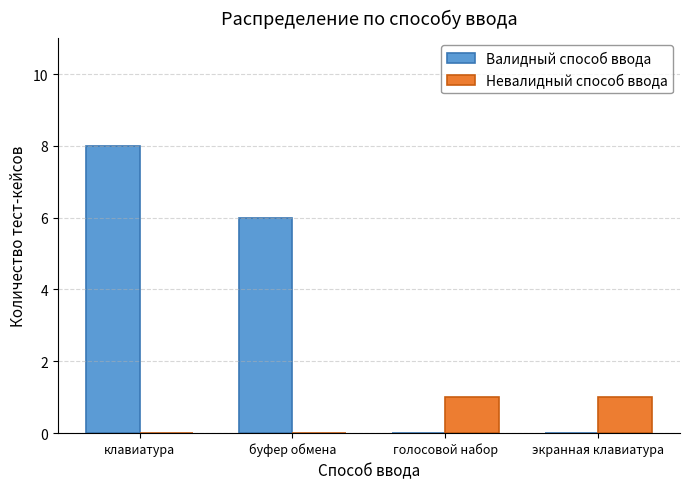

How many data points does each series have?

4